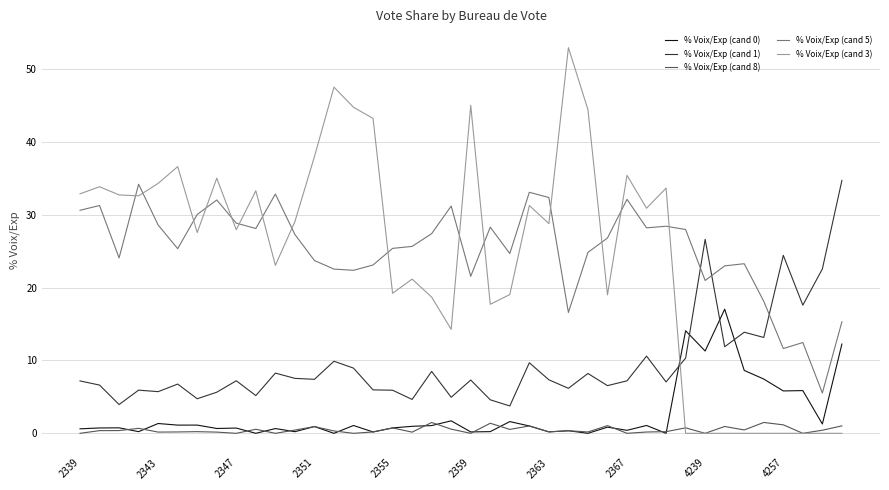

Which series has the largest range (max minus min)?

% Voix/Exp (cand 3)